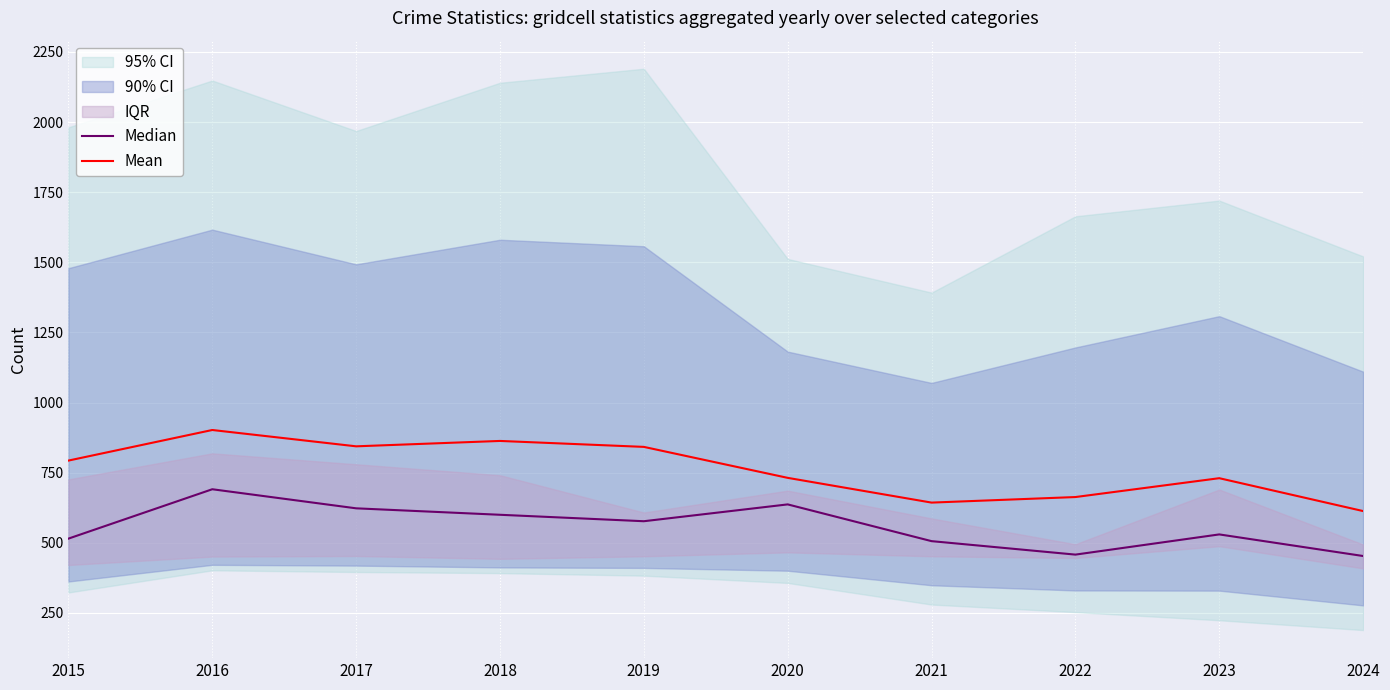

How many data points in Median are less than 577?

5